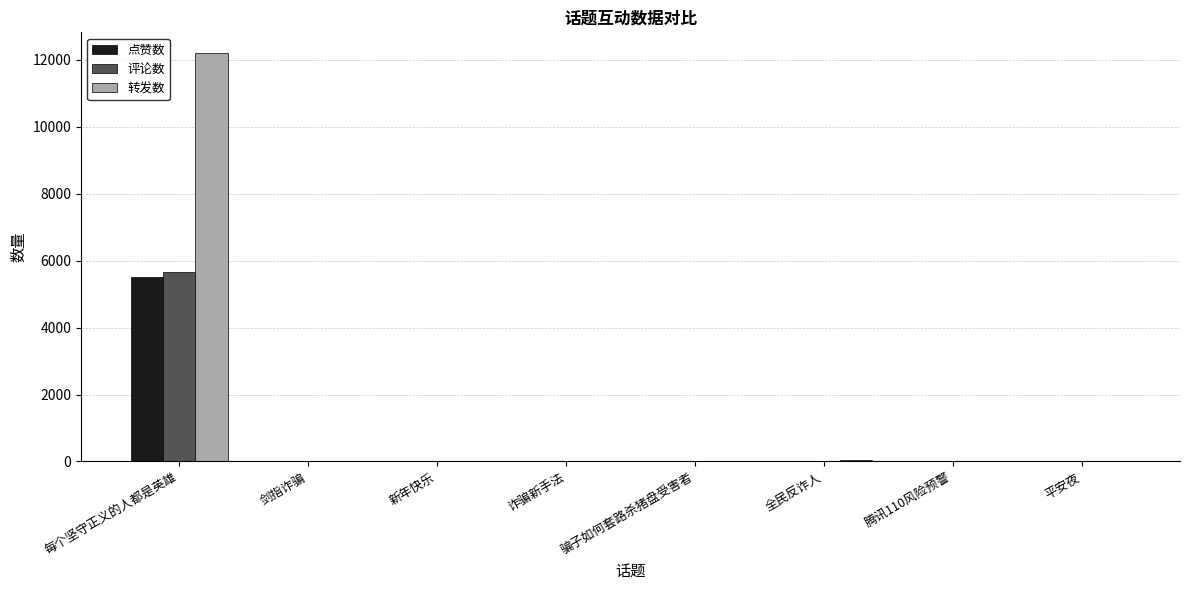

What is the greatest value displayed?

12209